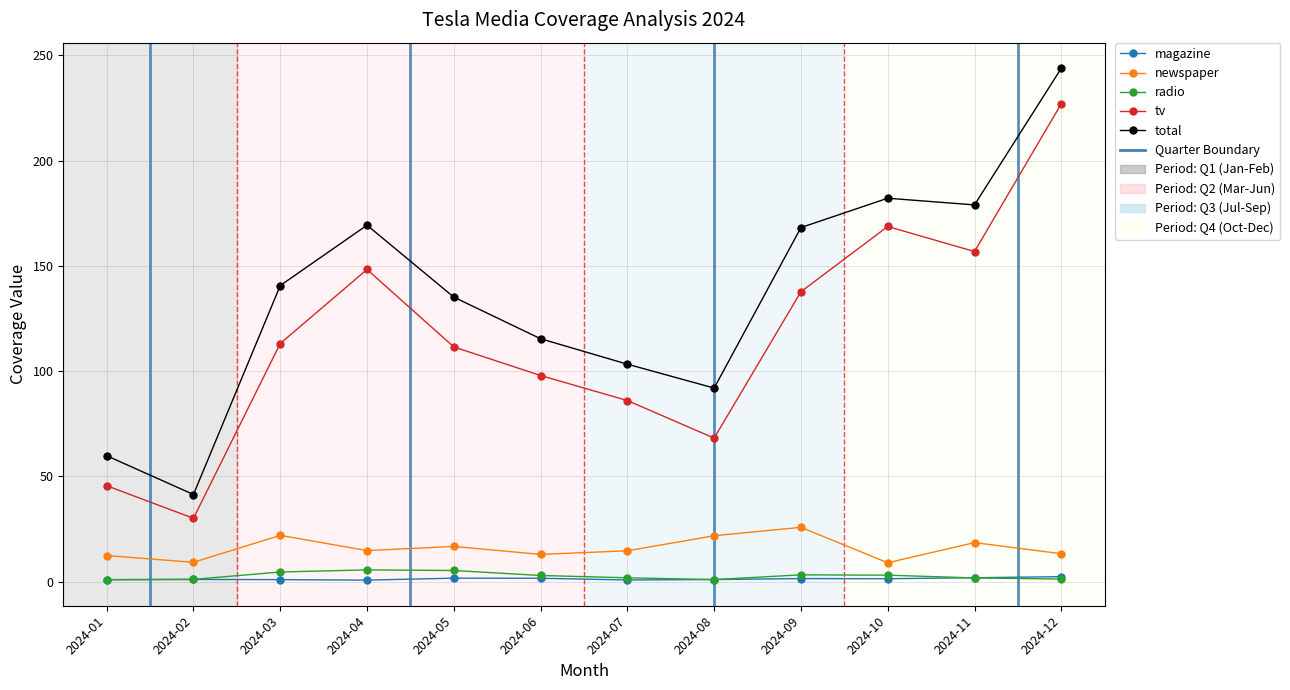

True or false: tv and total cross at least once.

False